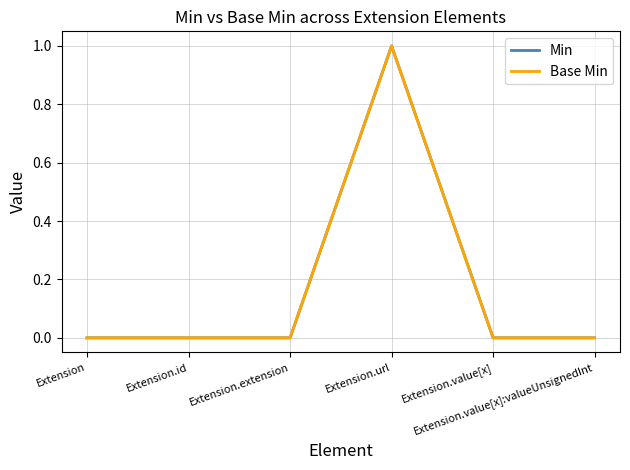

How many lines are shown in the chart?

2